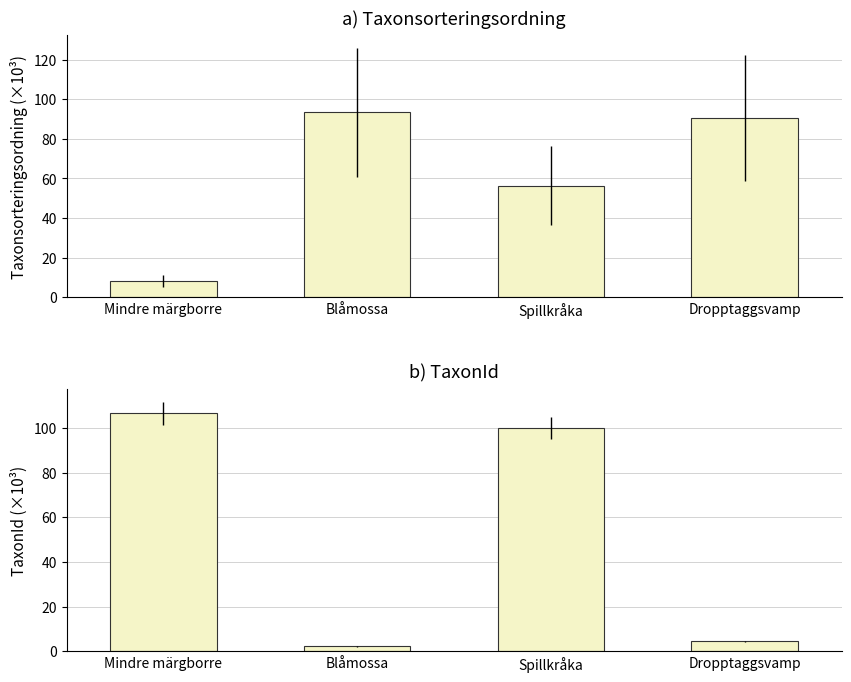

What is the label of the 2nd bar from the left?

Blåmossa